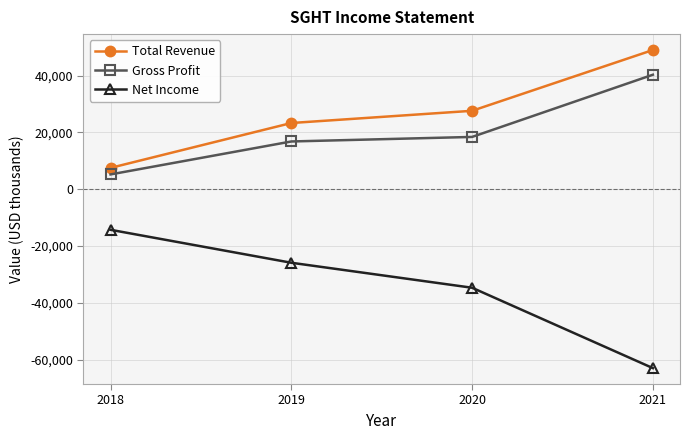

At which category does the chart reach its peak across all series?

2021